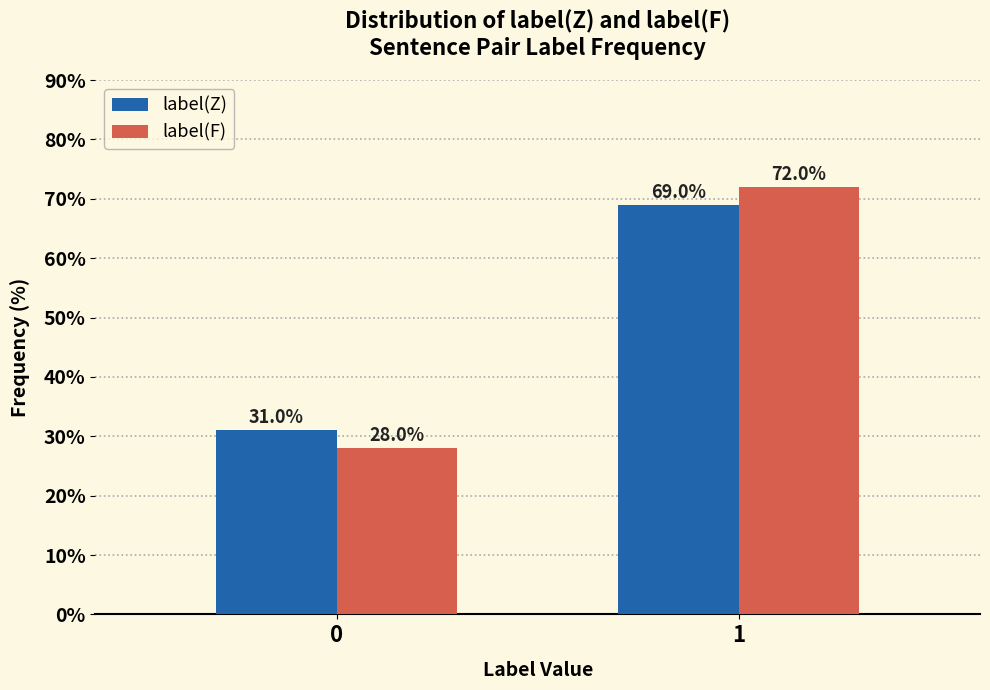

Reading left to right, transcribe all the data shown in this chart.

label(Z): 31.0	69.0
label(F): 28.0	72.0